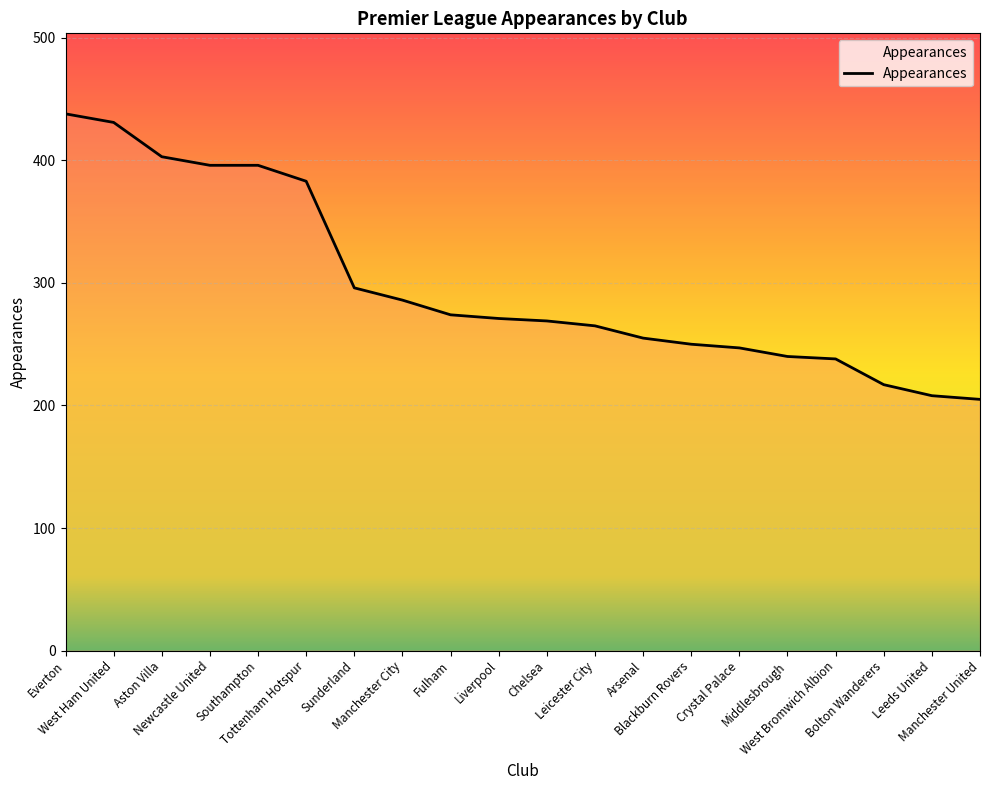

The chart shows a value of 265 at Leicester City. True or false?

True